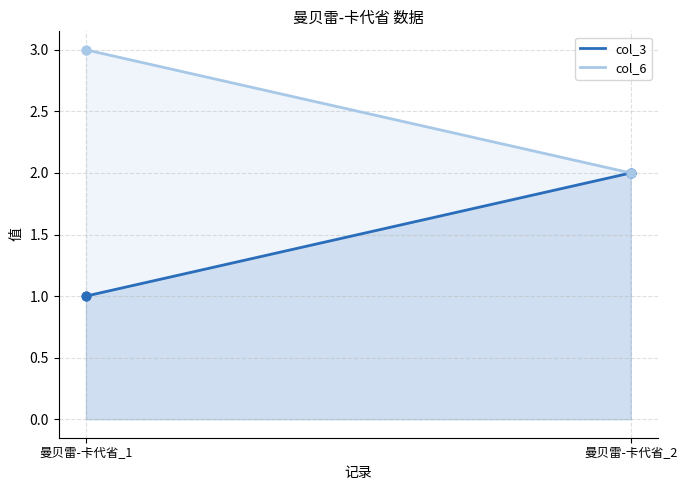

Is the value of col_3 at 曼贝雷-卡代省_2 greater than the value of col_6 at 曼贝雷-卡代省_2?

No